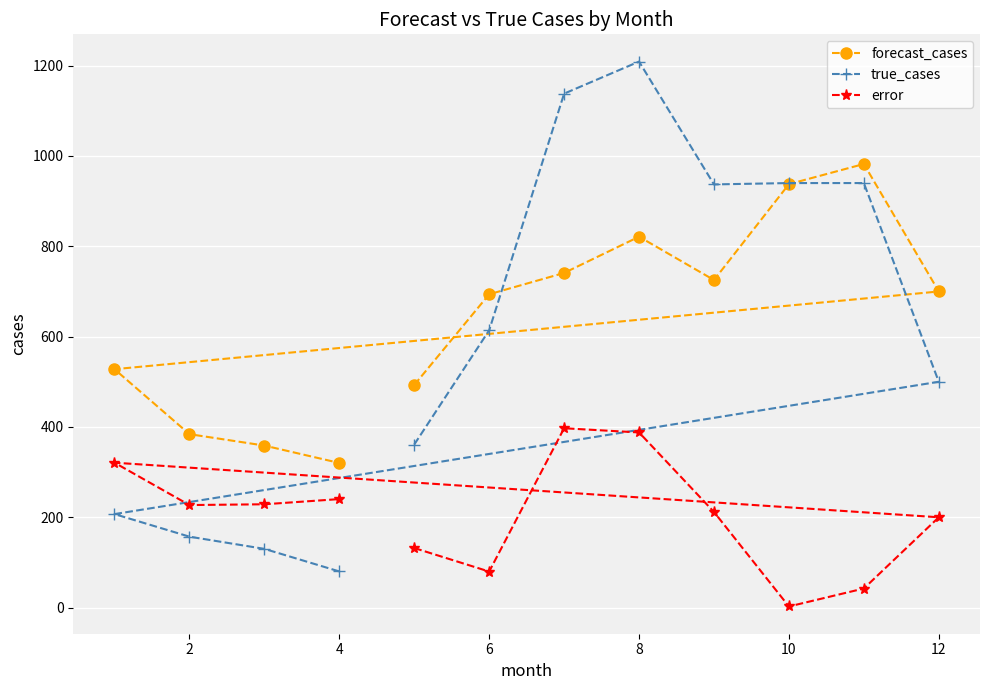

What is the spread (max minus min) of values at 12?

500.0